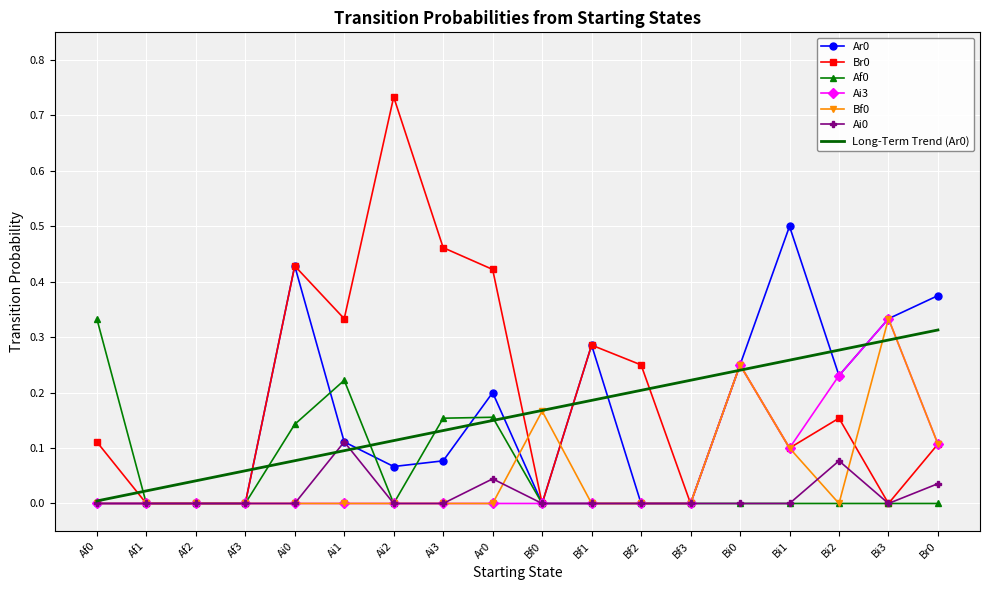

What is the total value across all series at Ai1?

0.9